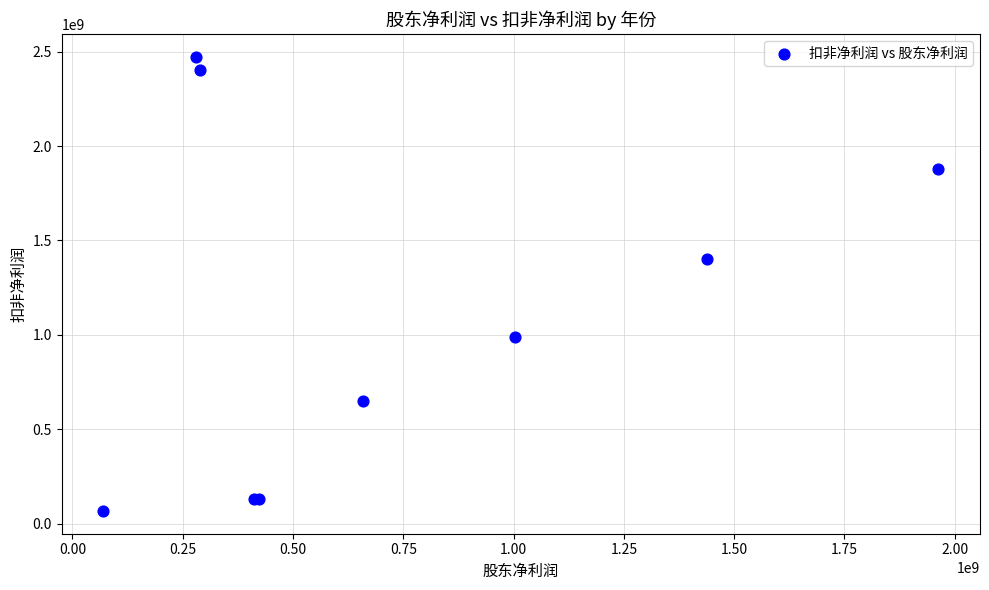

What Y value in the scatter plot is closest to 1270397634?

1399511729.3